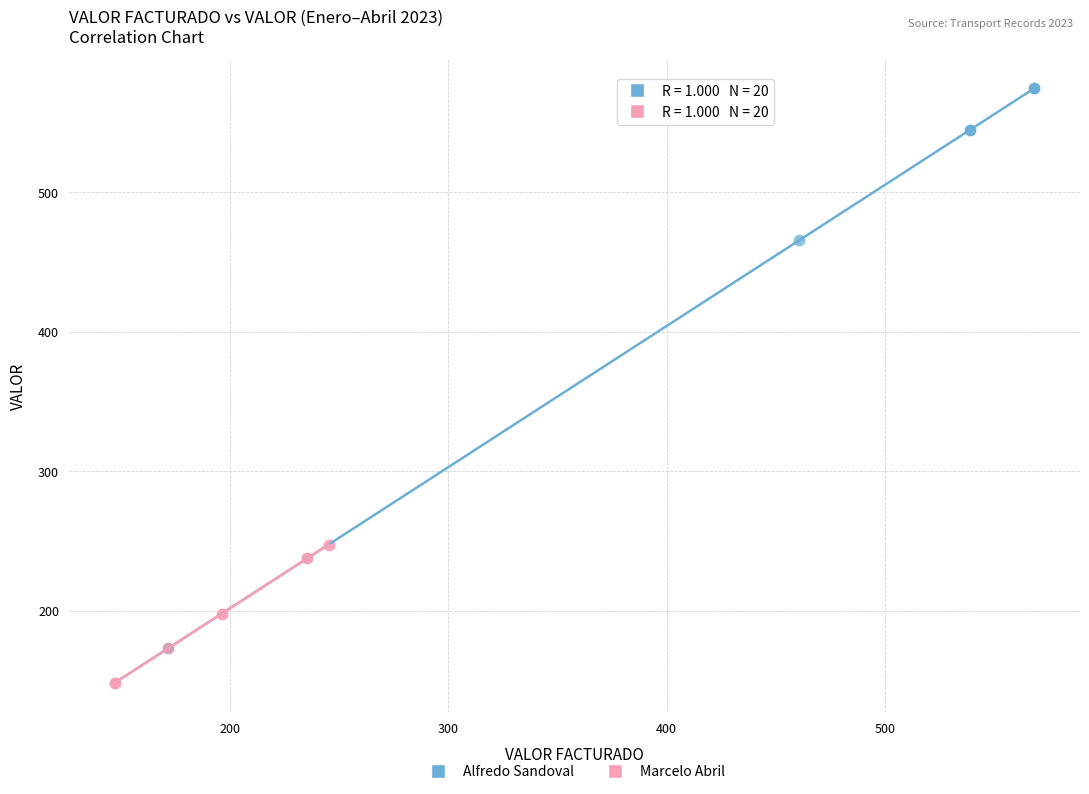

Which series has the largest Y range (max minus min)?

Alfredo Sandoval